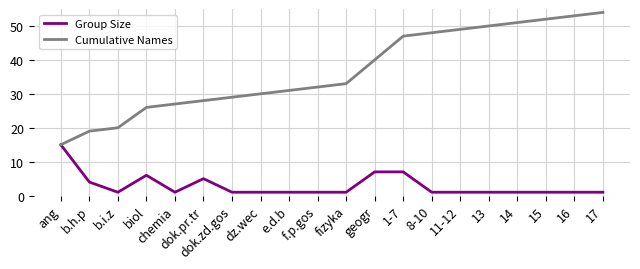

At 11-12, list the series in order from largest to smallest.

Cumulative Names, Group Size